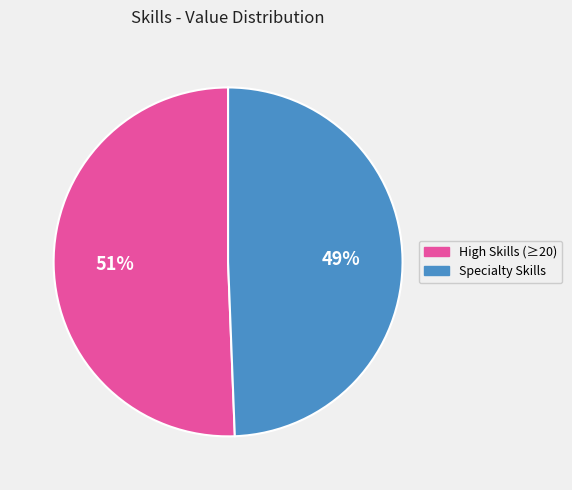

Does any single category account for the majority?

Yes